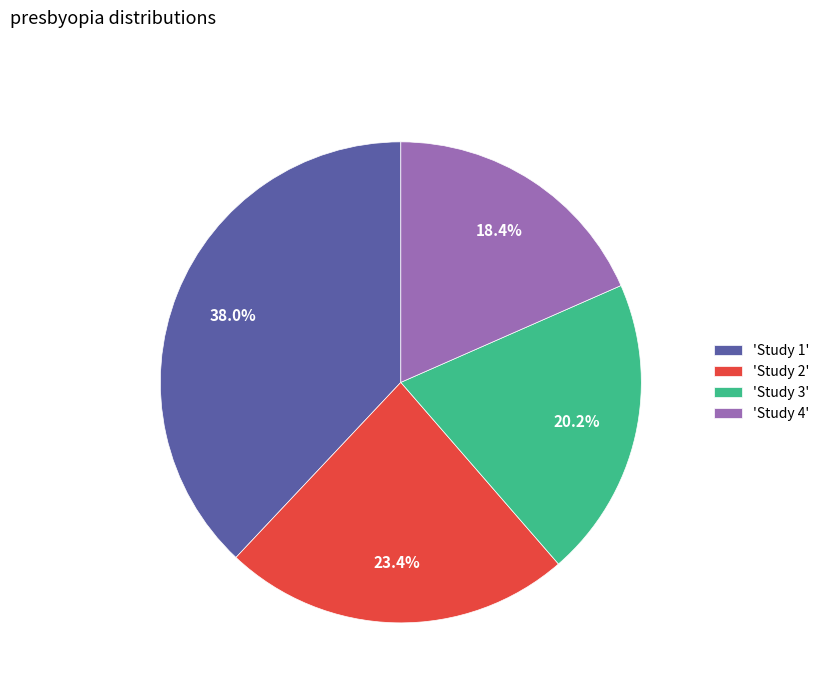

What is the largest slice in the pie chart?

'Study 1'